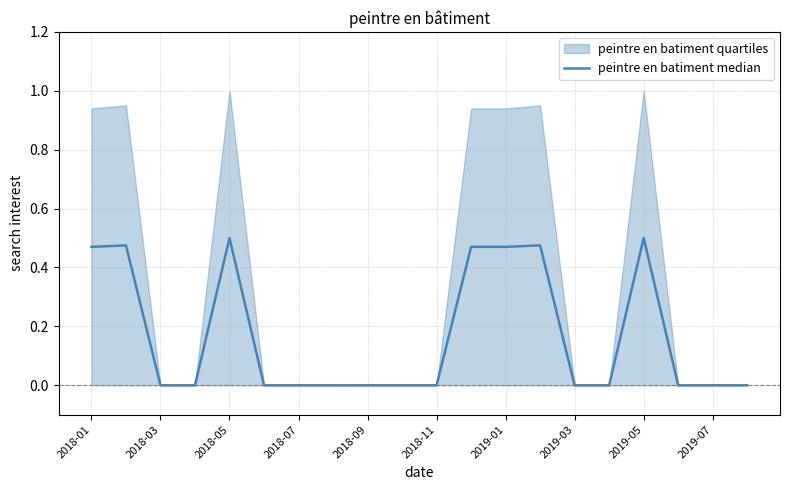

Reading left to right, transcribe all the data shown in this chart.

0.5	0.5	0.0	0.0	0.5	0.0	0.0	0.0	0.0	0.0	0.0	0.5	0.5	0.5	0.0	0.0	0.5	0.0	0.0	0.0